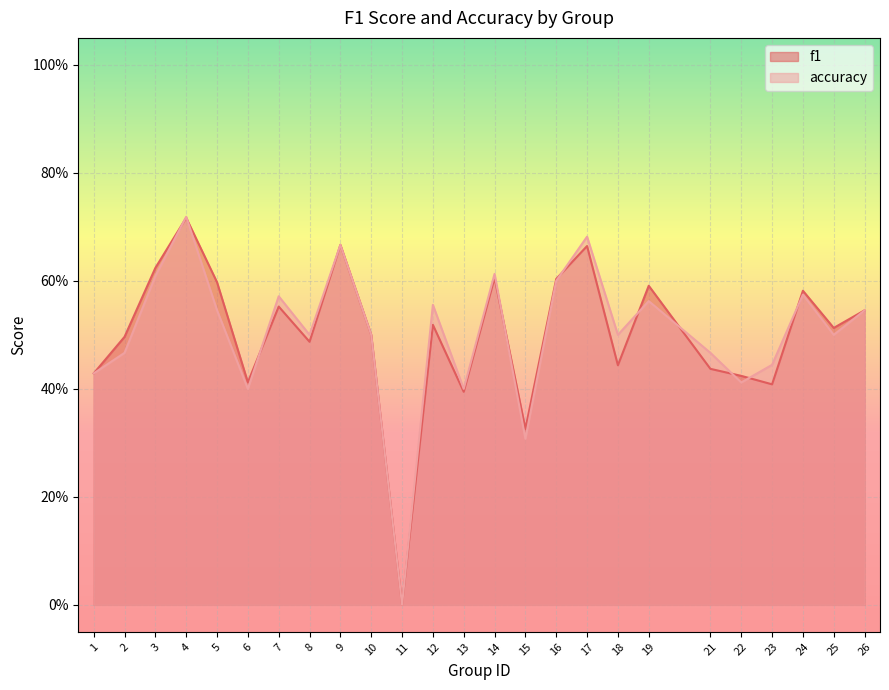

Which series changed the most between 1 and 15?

accuracy